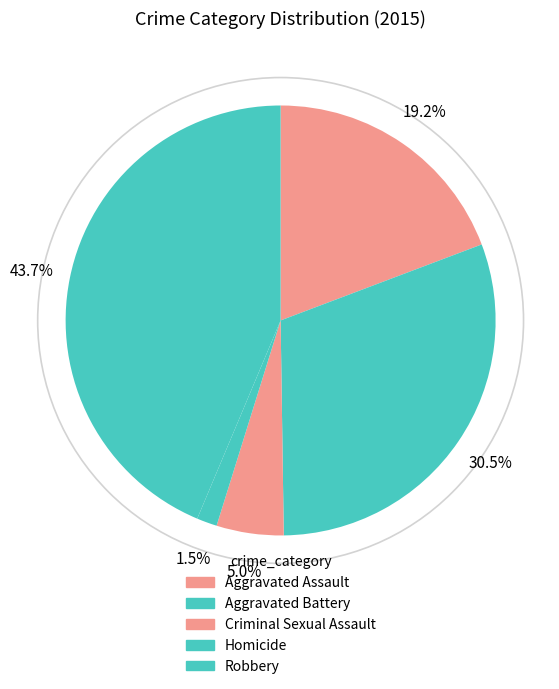

What percentage is the Aggravated Assault slice, to the nearest percent?

19%